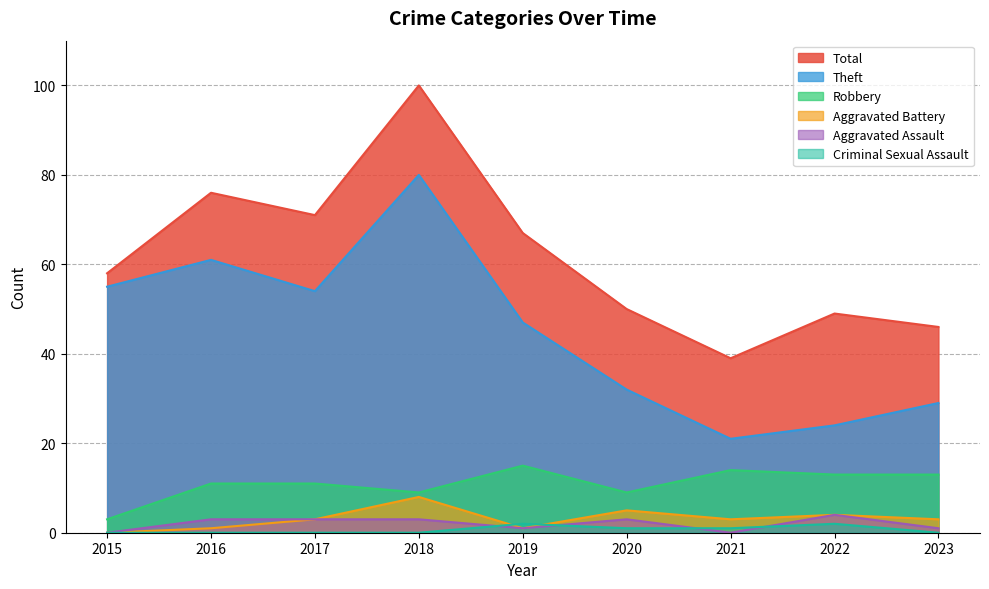

True or false: Aggravated Battery and Robbery cross at least once.

False